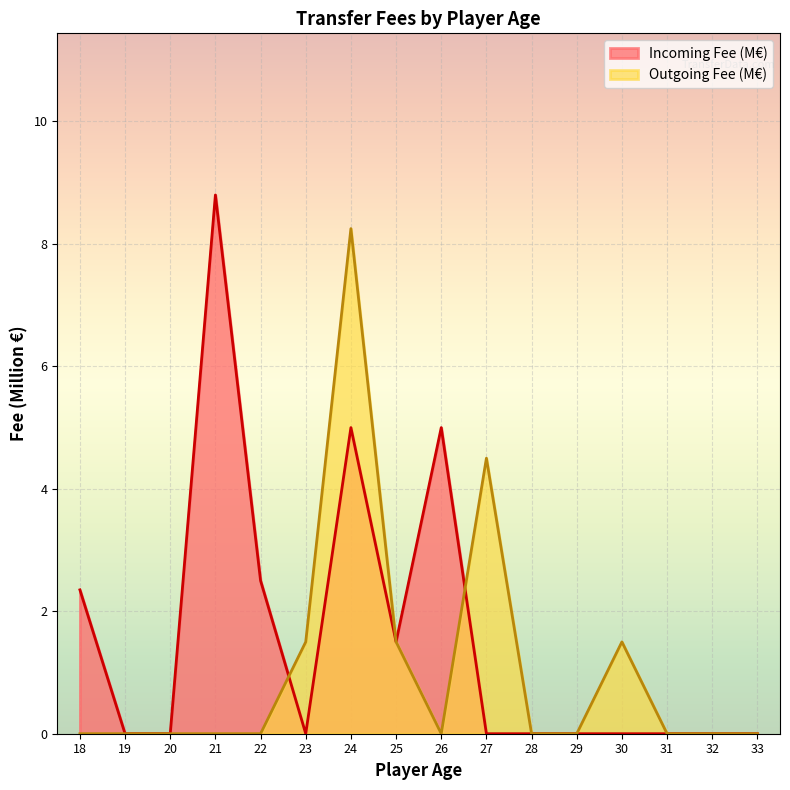

Is the value of Outgoing Fee (M€) at 27 greater than the value of Incoming Fee (M€) at 28?

Yes